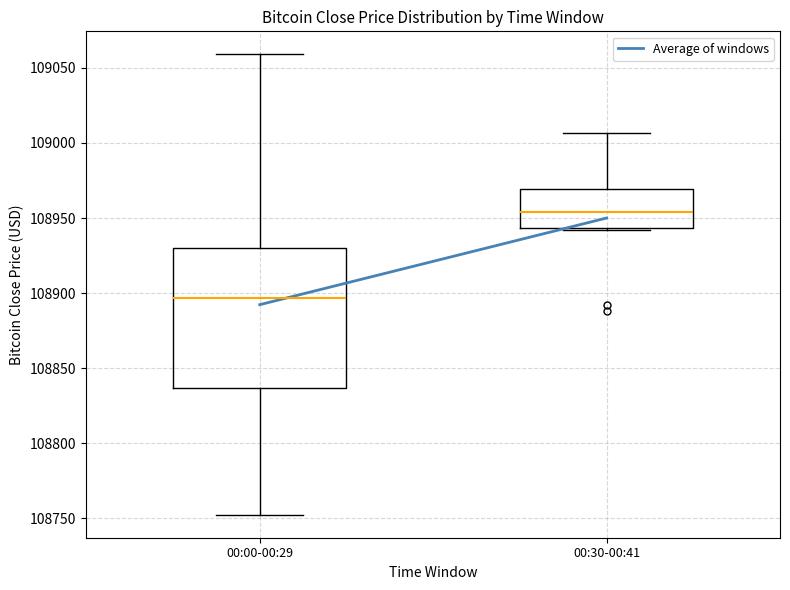

Reading left to right, read every box against the y-axis: the position of its median line, the range the box covers, and the ends of its whiskers. The values are not printed on the chart, so give them approximately, as read against the axis.

00:00-00:29: median 108895, box 108835 to 108930, whiskers 108750 to 109060
00:30-00:41: median 108955, box 108945 to 108970, whiskers 108940 to 109005